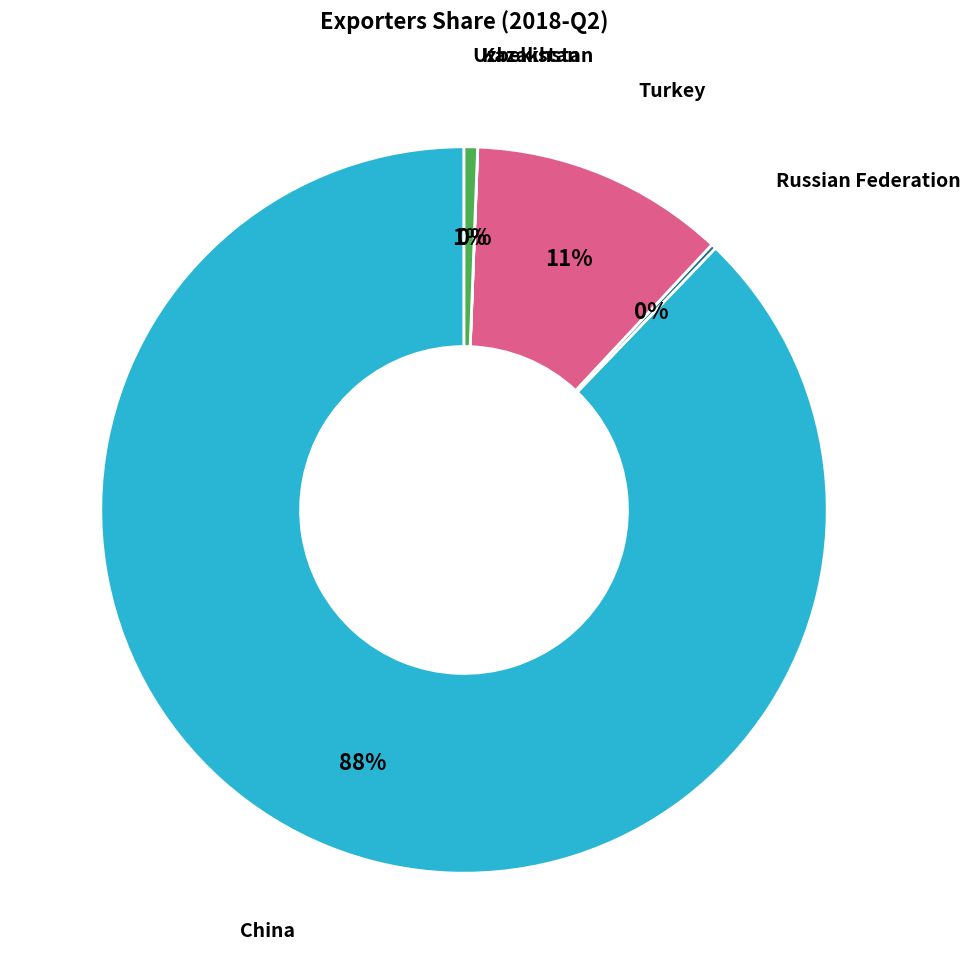

To the nearest percent, what is the difference between the largest and smallest slice percentages?

88%